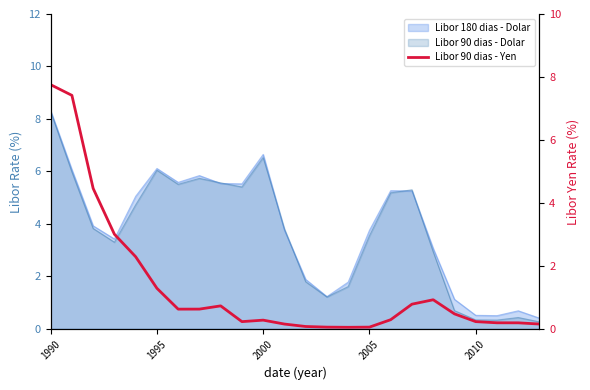

True or false: the data has more than 2 interior local peaks.

True